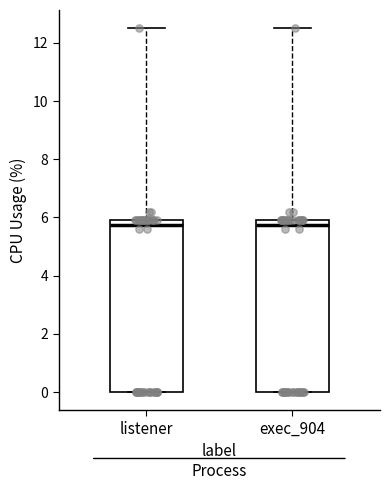

Reading left to right, transcribe this box plot: for each box, give where its median line is, the range the box spans, and where its two whiskers end, as read against the y-axis. The values are not printed on the chart, so give them approximately, as read against the axis.

listener: median 5.8, box 0.0 to 6.0, whiskers 0.0 to 12.6
exec_904: median 5.8, box 0.0 to 6.0, whiskers 0.0 to 12.6